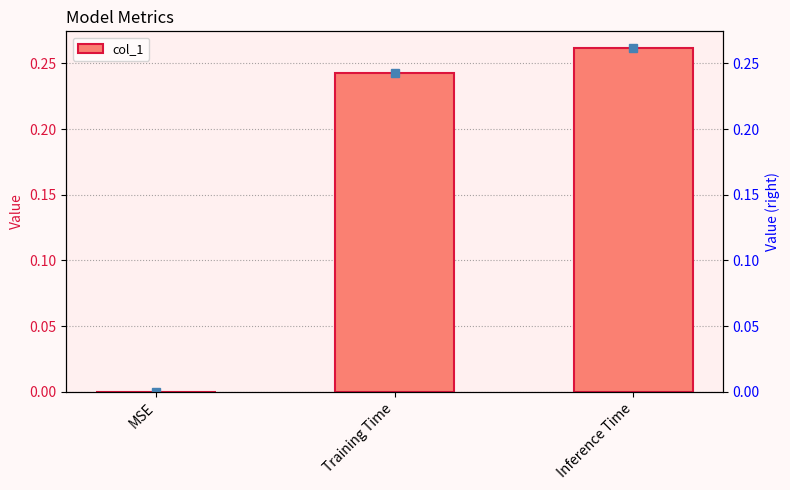

What is the change in value from MSE to Training Time?

+0.2